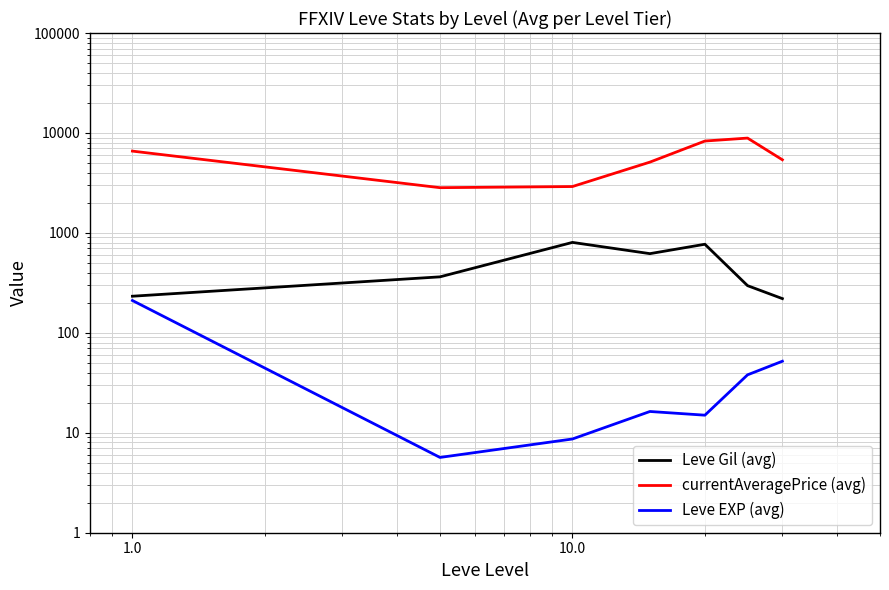

What are all the series names shown in the legend?

Leve Gil (avg), currentAveragePrice (avg), Leve EXP (avg)